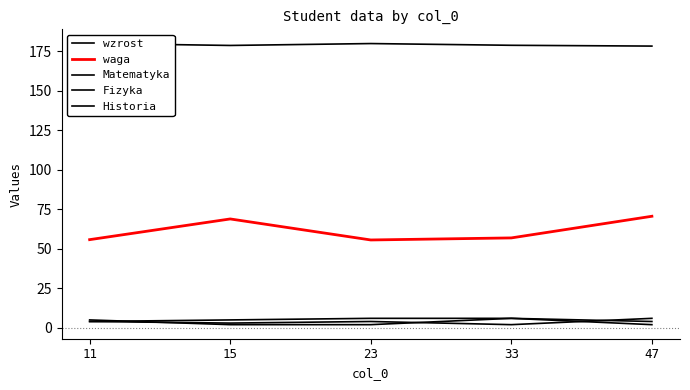

How many data points does each series have?

5